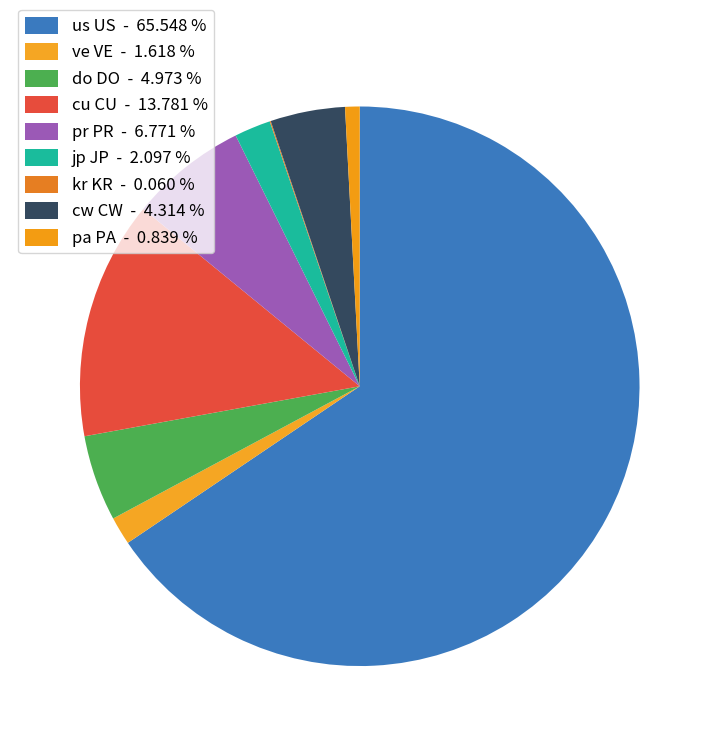

To the nearest percent, what percentage of the pie is ve VE?

2%